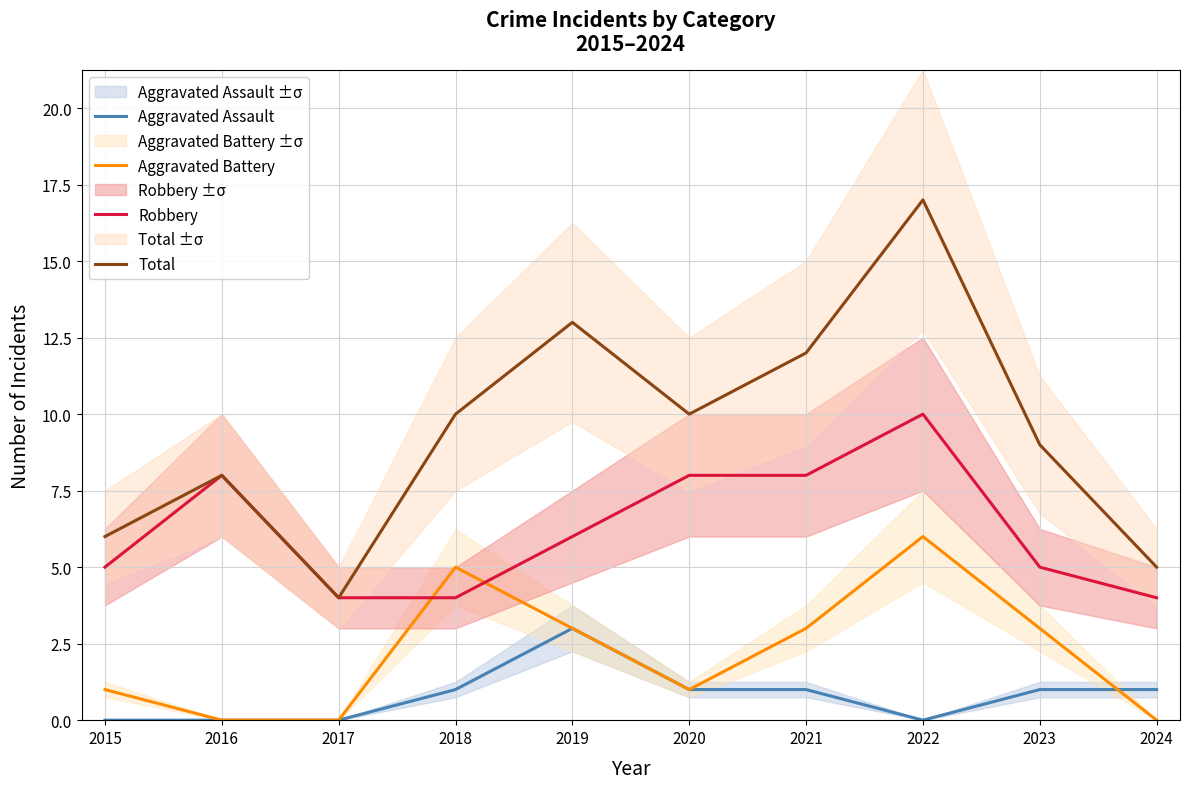

In Aggravated Assault, how many points are higher than both neighbors (excluding endpoints)?

1